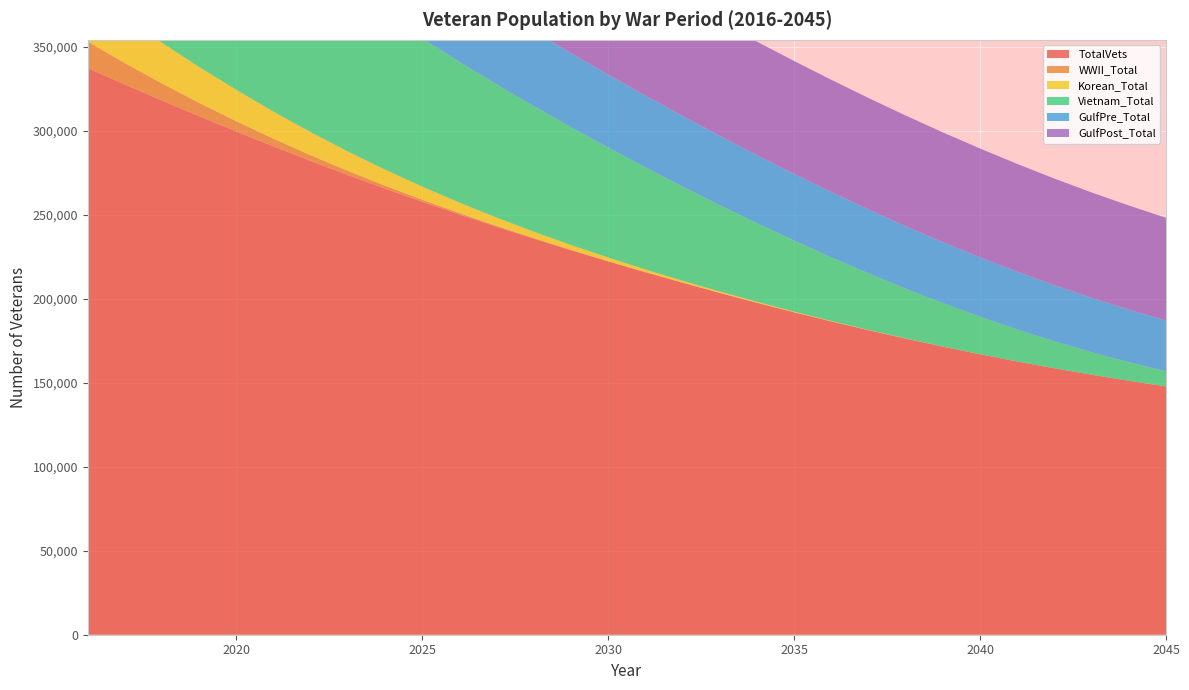

Reading right to left, transcribe all the data shown in this chart.

TotalVets: 147851.9	151214.6	154807.4	158634.6	162700.8	167004.9	171545.6	176319.8	181326.6	186555.2	192001.1	197659.3	203518.4	209568.9	215815.7	222263.3	228920.5	235792.4	242885.1	250213.9	257792.3	265629.8	273723.0	282077.3	290726.3	299642.8	308725.3	318061.6	327629.0	337362.4
WWII_Total: 0.0	0.0	0.0	0.1	0.1	0.3	0.7	1.5	3.0	5.7	10.5	18.9	32.9	56.0	92.7	150.0	237.3	367.4	557.6	830.2	1213.5	1741.0	2451.0	3383.2	4579.3	6079.6	7918.8	10133.2	12751.6	15795.9
Korean_Total: 2.8	5.1	9.1	15.7	26.5	43.6	70.2	110.8	171.2	259.6	386.5	565.3	812.5	1147.6	1592.3	2170.1	2904.4	3817.0	4927.2	6249.5	7792.8	9559.3	11545.4	13741.3	16131.3	18695.2	21399.3	24226.5	27151.8	30152.3
Vietnam_Total: 9006.0	11057.7	13411.0	16071.0	19035.0	22293.3	25829.8	29622.6	33645.2	37868.1	42258.8	46781.6	51399.6	56076.3	60777.7	65474.0	70140.5	74757.4	79309.0	83782.9	88169.1	92459.3	96645.9	100722.1	104684.7	108530.6	112214.8	115783.3	119239.8	122588.9
GulfPre_Total: 30225.1	31300.8	32348.1	33366.4	34355.9	35317.1	36250.3	37155.3	38032.4	38881.6	39702.1	40494.7	41259.8	41997.8	42708.7	43390.2	44045.8	44675.5	45278.3	45852.3	46399.1	46915.1	47398.8	47844.5	48242.8	48563.8	48849.4	49108.0	49337.6	49536.9
GulfPost_Total: 61181.7	61998.9	62777.4	63516.3	64210.7	64849.9	65408.2	65926.2	66407.2	66846.6	67242.7	67595.8	67902.0	68152.0	68348.6	68488.1	68561.5	68560.6	68468.2	68282.6	67967.2	67496.4	66585.4	65361.7	63937.7	62201.2	60412.9	58572.7	56657.1	54604.5